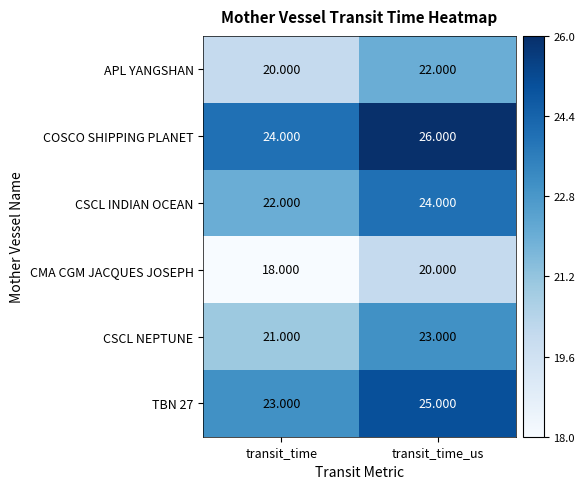

Rank the categories by CMA CGM JACQUES JOSEPH value from highest to lowest.

transit_time_us, transit_time